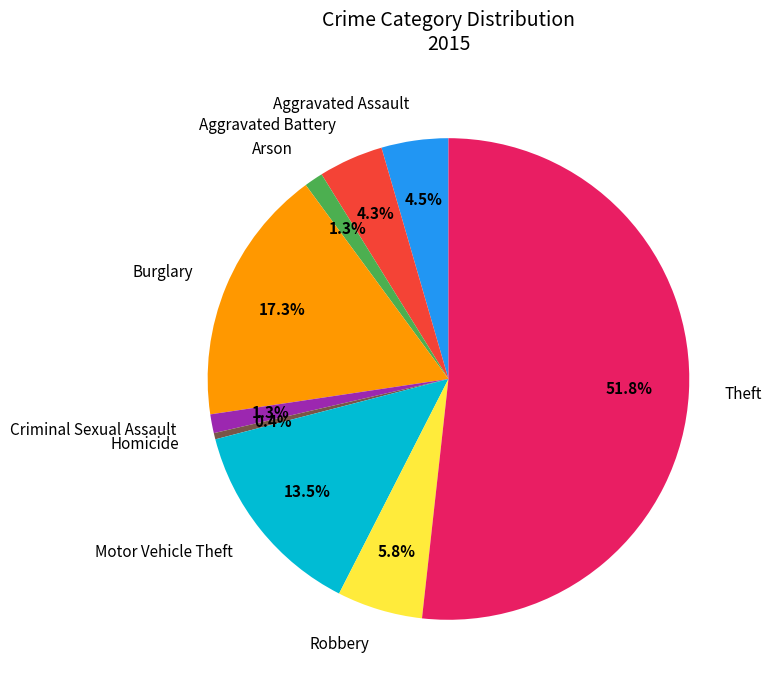

The Theft slice represents 64% of the pie. True or false?

False